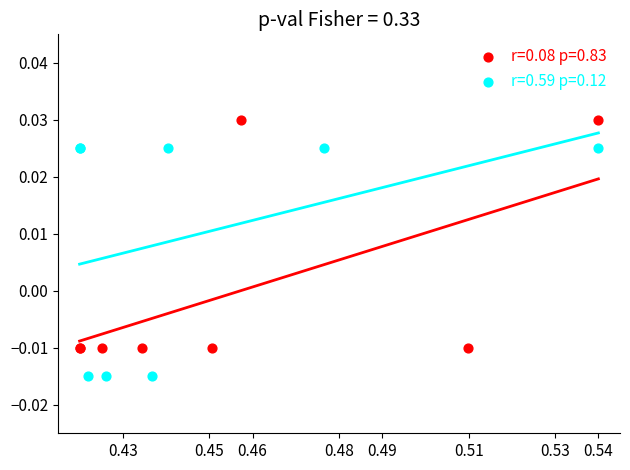

Which series contains the lowest Y value?

r=0.59 p=0.12